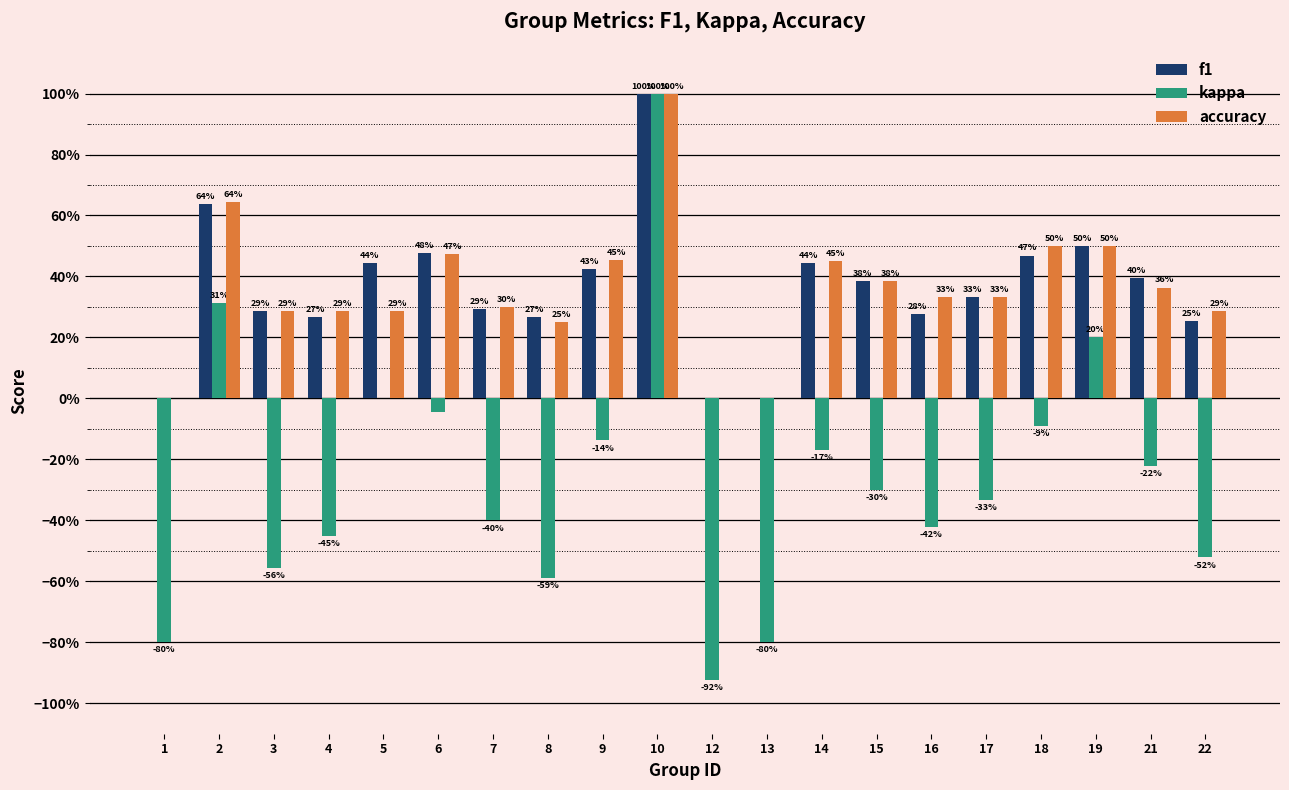

The value of f1 at 18 is 0.5. True or false?

True